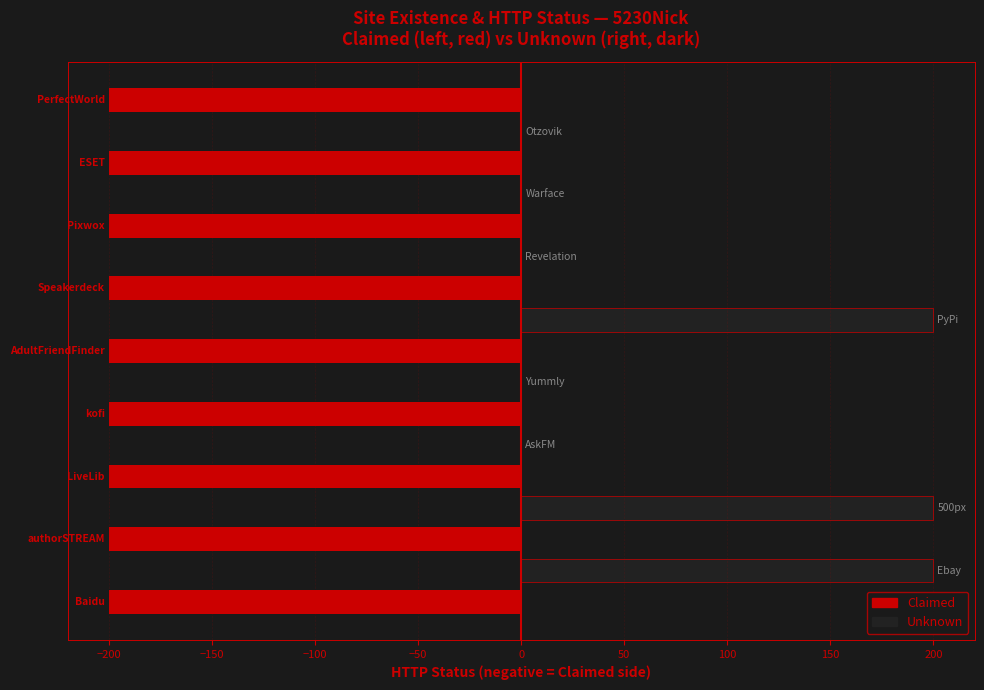

List the series in order of their peak value, lowest first.

Claimed, Unknown